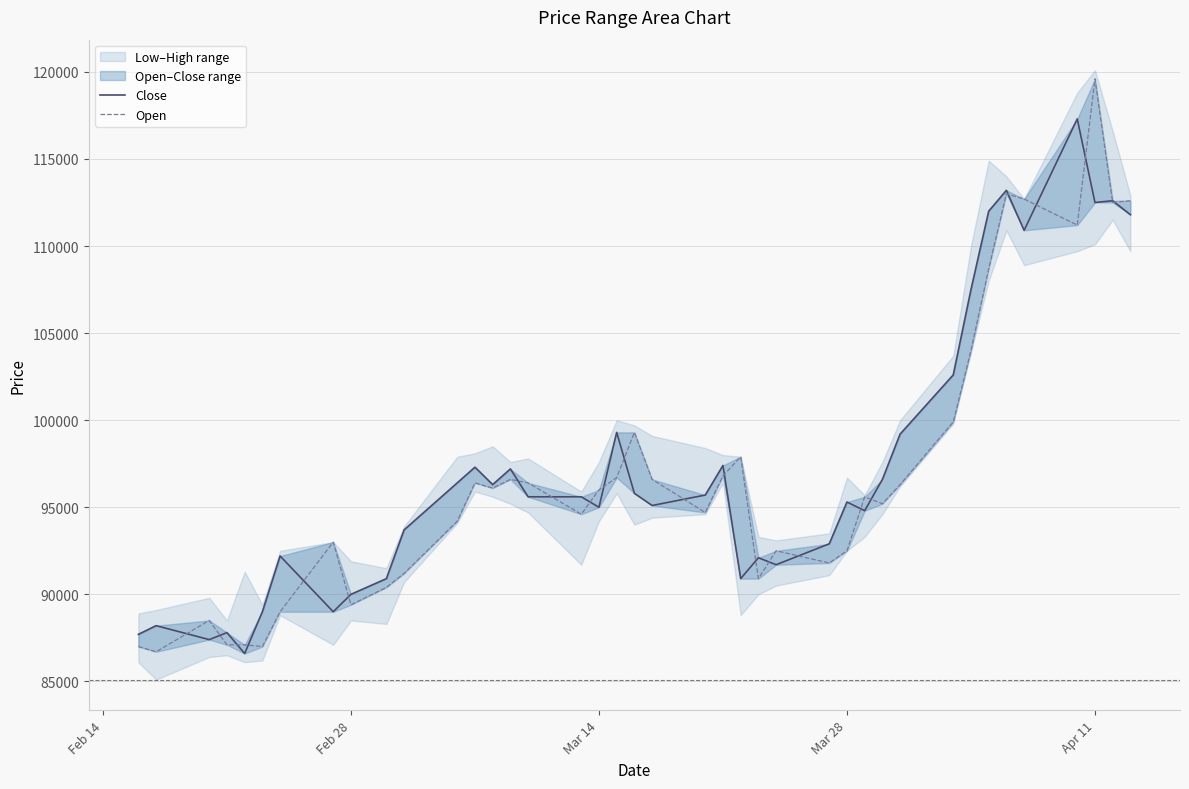

Rank the series by their average value, from lowest to highest.

Open, Close